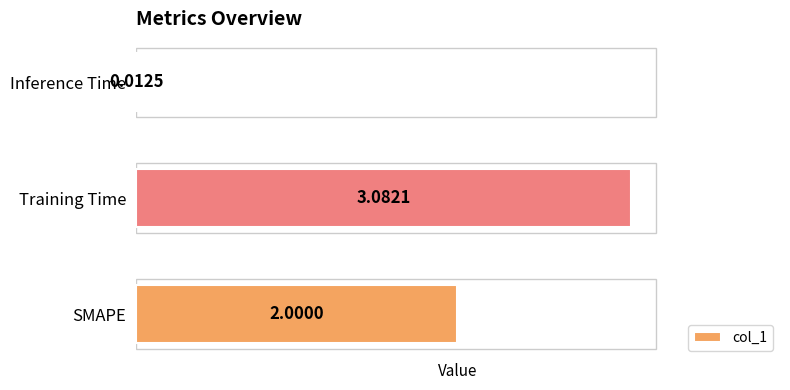

Which label corresponds to the smallest value in the chart?

Inference Time